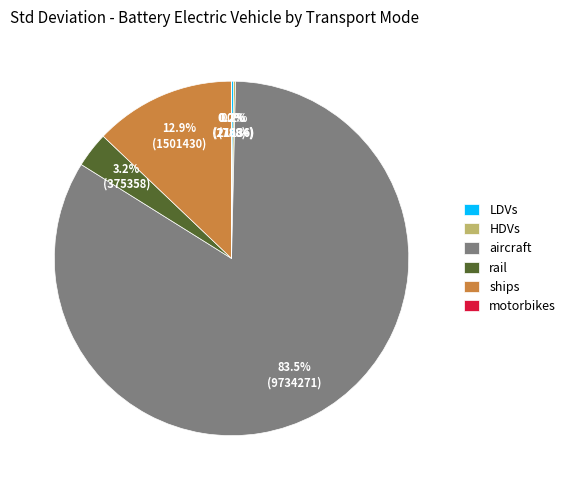

Which has a higher value, aircraft or rail?

aircraft